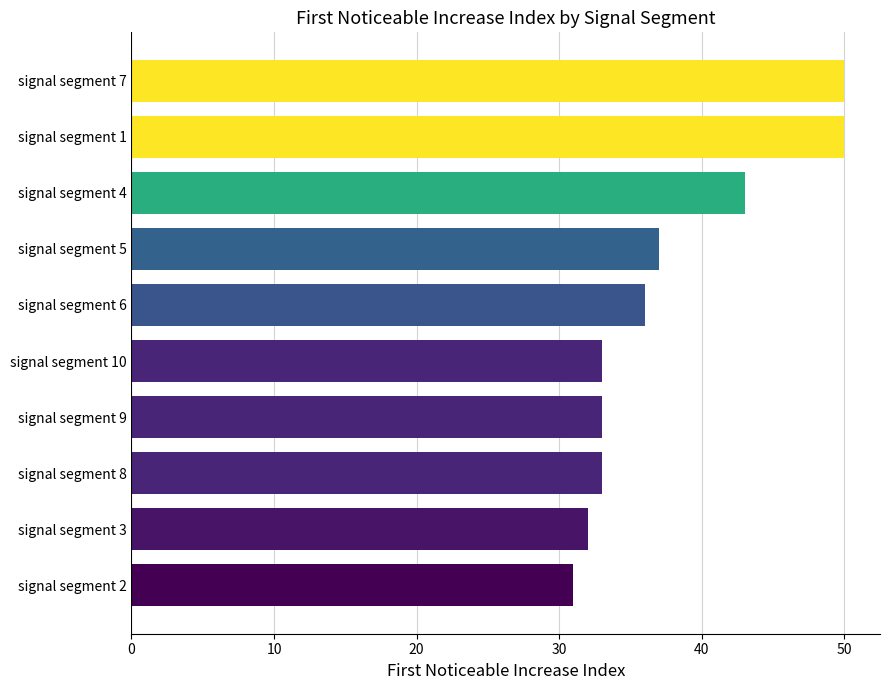

The value at signal segment 8 is 20. True or false?

False